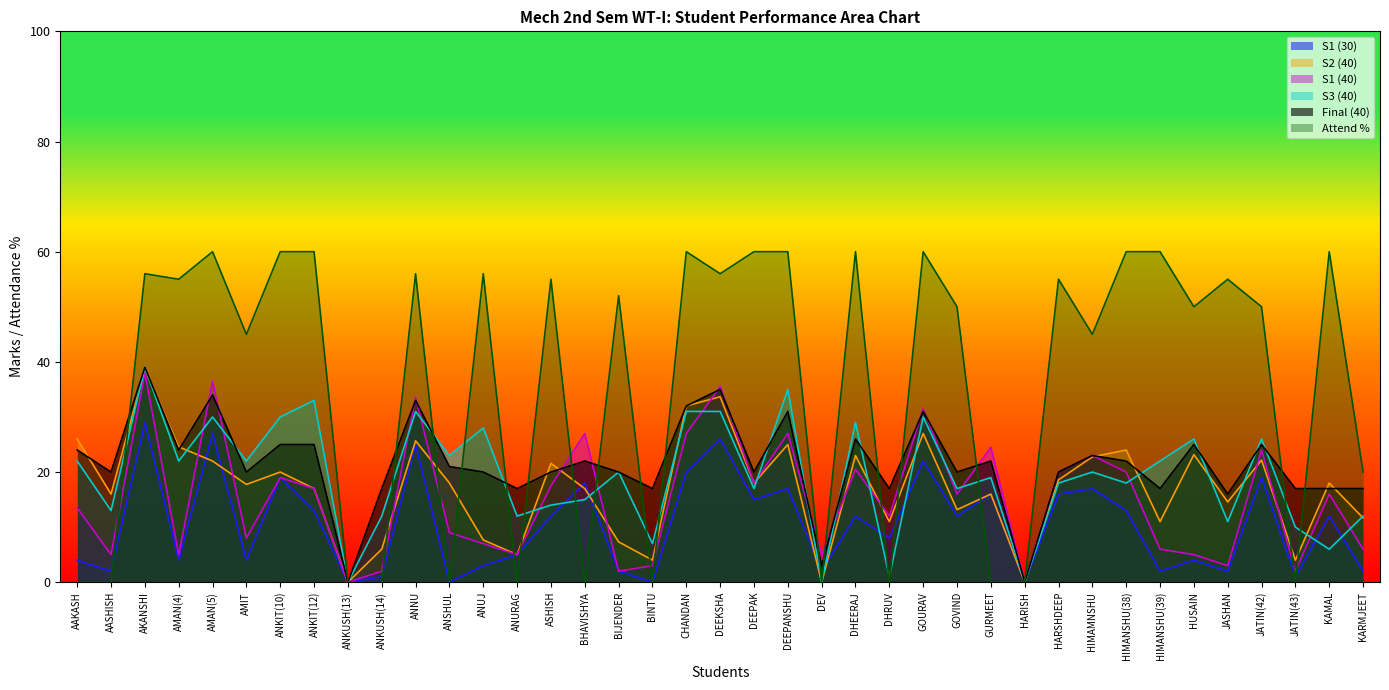

How many lines are shown in the chart?

6